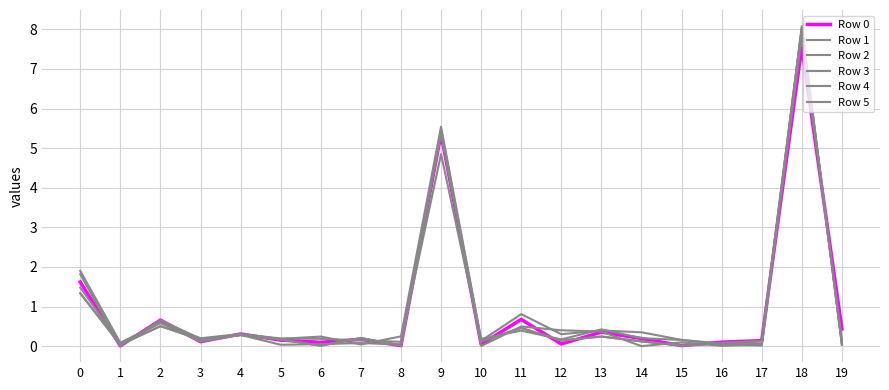

What is the greatest value displayed?

8.1